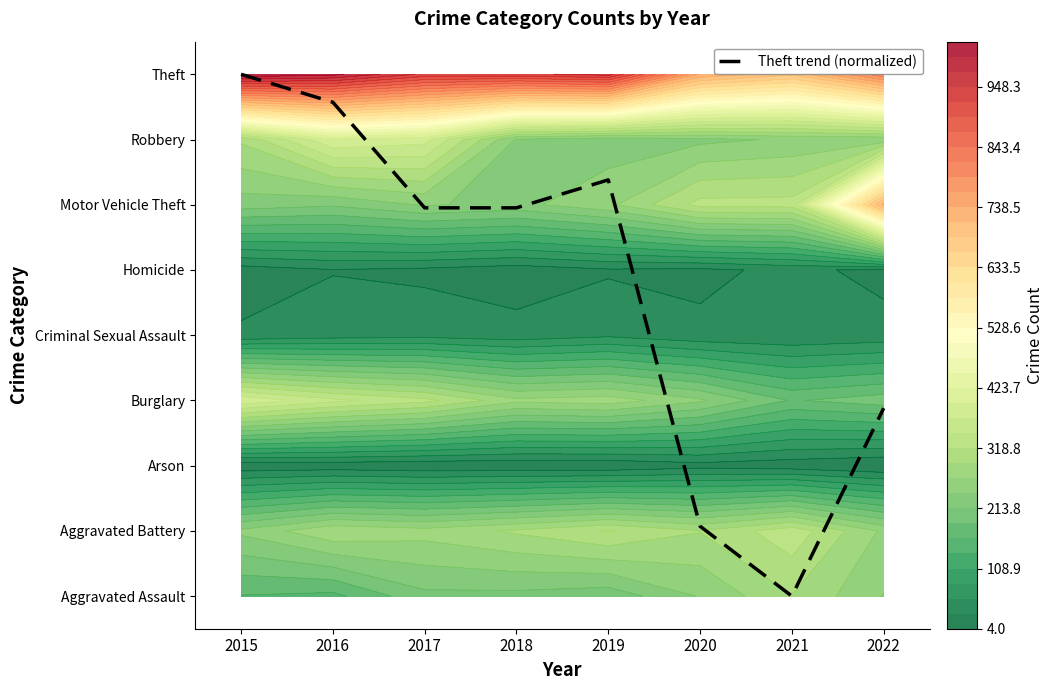

Rank the categories by value from lowest to highest.

2021, 2020, 2022, 2017, 2018, 2019, 2016, 2015